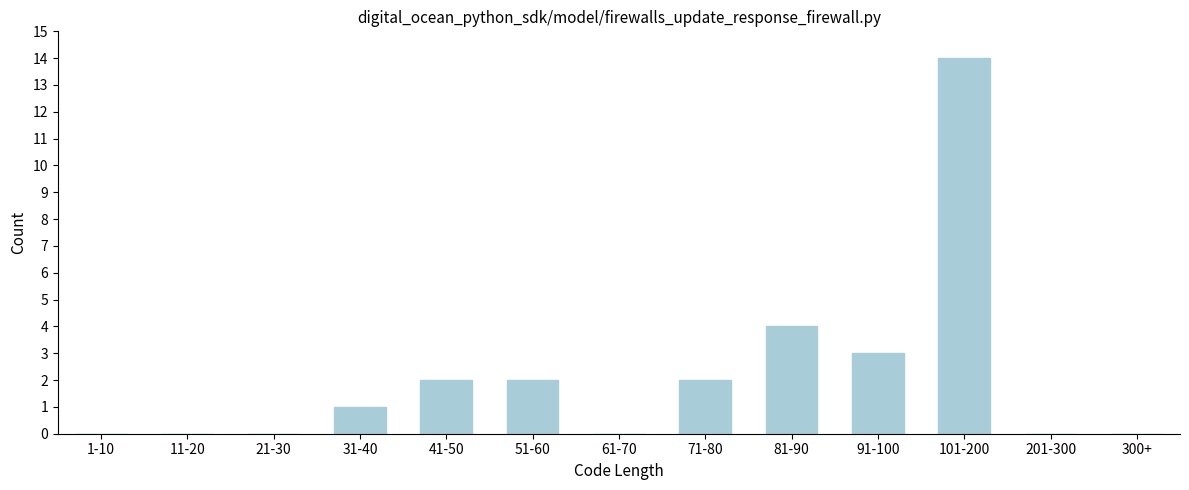

Reading right to left, what are all the values shown in this chart?

300+=0	201-300=0	101-200=14	91-100=3	81-90=4	71-80=2	61-70=0	51-60=2	41-50=2	31-40=1	21-30=0	11-20=0	1-10=0